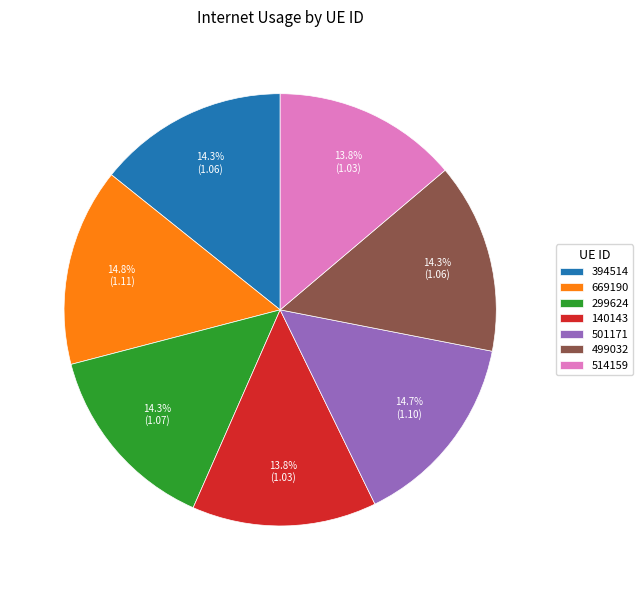

How many slices are in this pie chart?

7